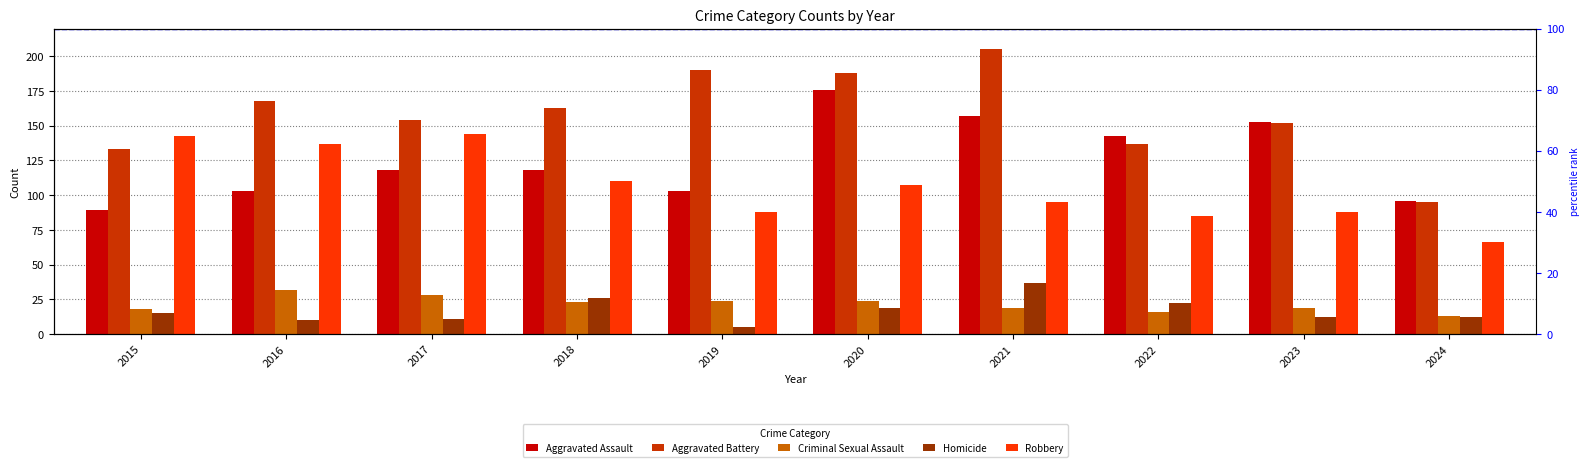

Rank the series at 2015 from highest to lowest value.

Robbery, Aggravated Battery, Aggravated Assault, Criminal Sexual Assault, Homicide